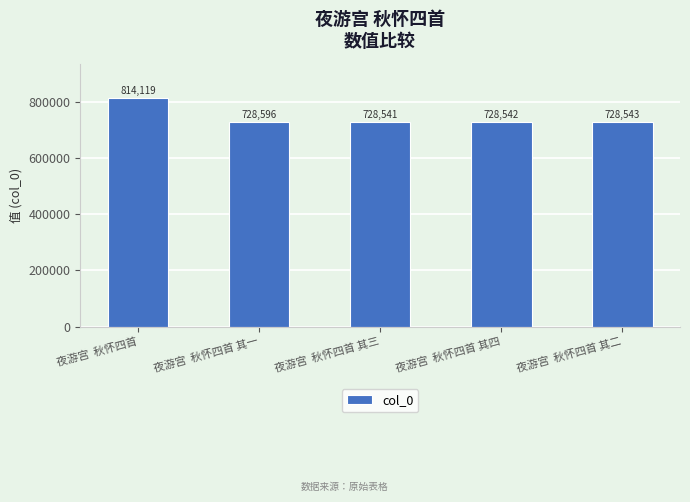

Where is the data nearest to the value 771330?

夜游宫  秋怀四首 其一